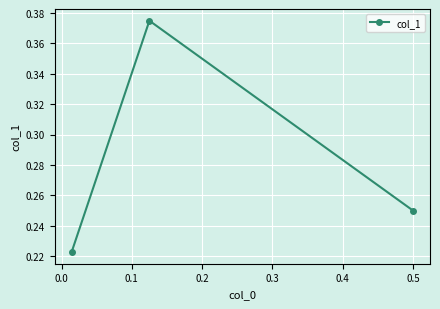

How many values are between 0 and 1?

3